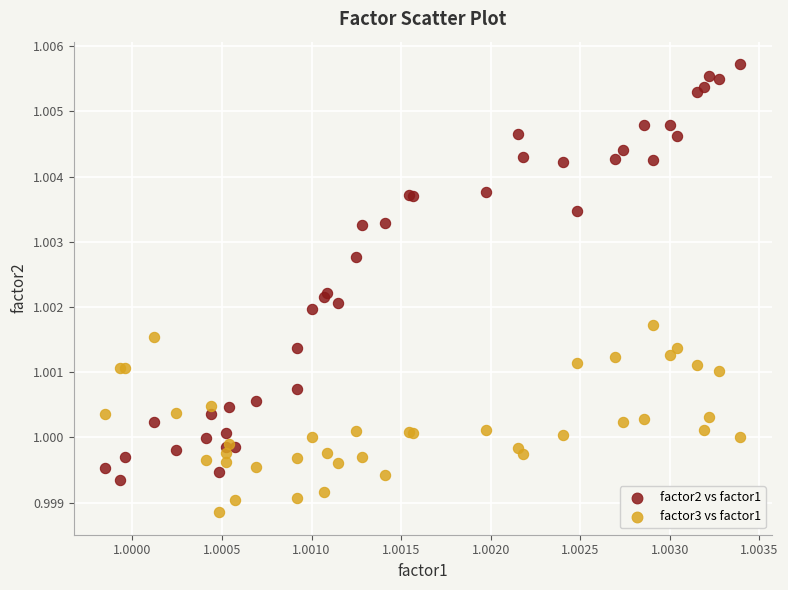

What are all the series names shown in the legend?

factor2 vs factor1, factor3 vs factor1